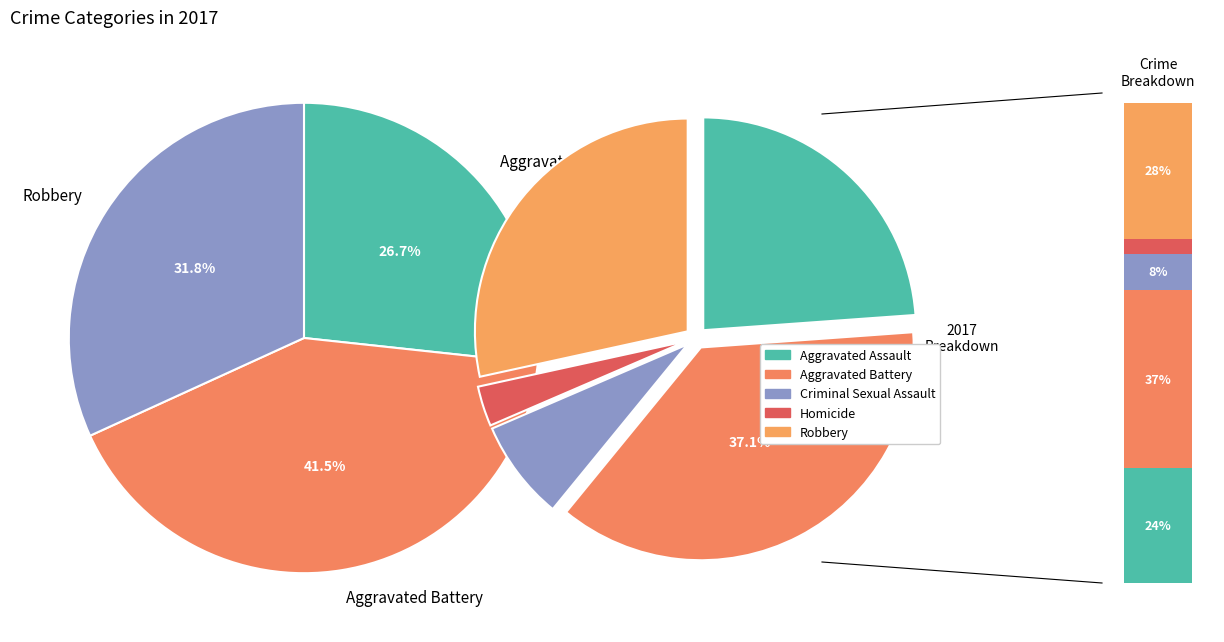

Between Aggravated Battery and Robbery, which is larger?

Aggravated Battery